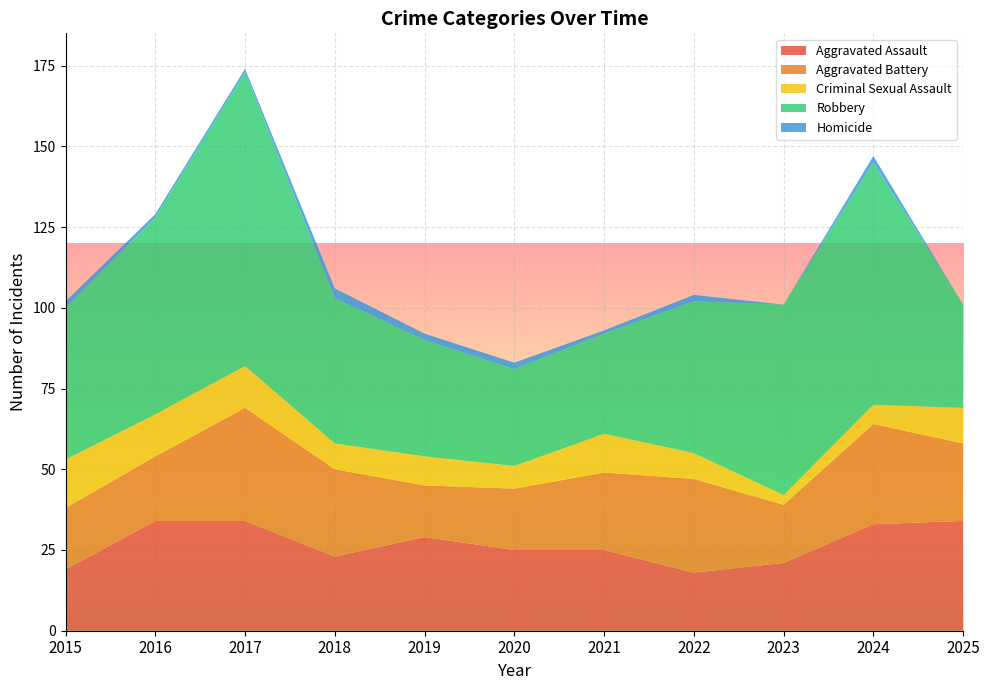

Reading right to left, what are all the values shown in this chart?

Aggravated Assault: 2025=34	2024=33	2023=21	2022=18	2021=25	2020=25	2019=29	2018=23	2017=34	2016=34	2015=19
Aggravated Battery: 2025=24	2024=31	2023=18	2022=29	2021=24	2020=19	2019=16	2018=27	2017=35	2016=20	2015=19
Criminal Sexual Assault: 2025=11	2024=6	2023=3	2022=8	2021=12	2020=7	2019=9	2018=8	2017=13	2016=13	2015=15
Robbery: 2025=32	2024=75	2023=59	2022=47	2021=31	2020=30	2019=36	2018=45	2017=91	2016=61	2015=47
Homicide: 2025=0	2024=2	2023=0	2022=2	2021=1	2020=2	2019=2	2018=3	2017=1	2016=1	2015=2